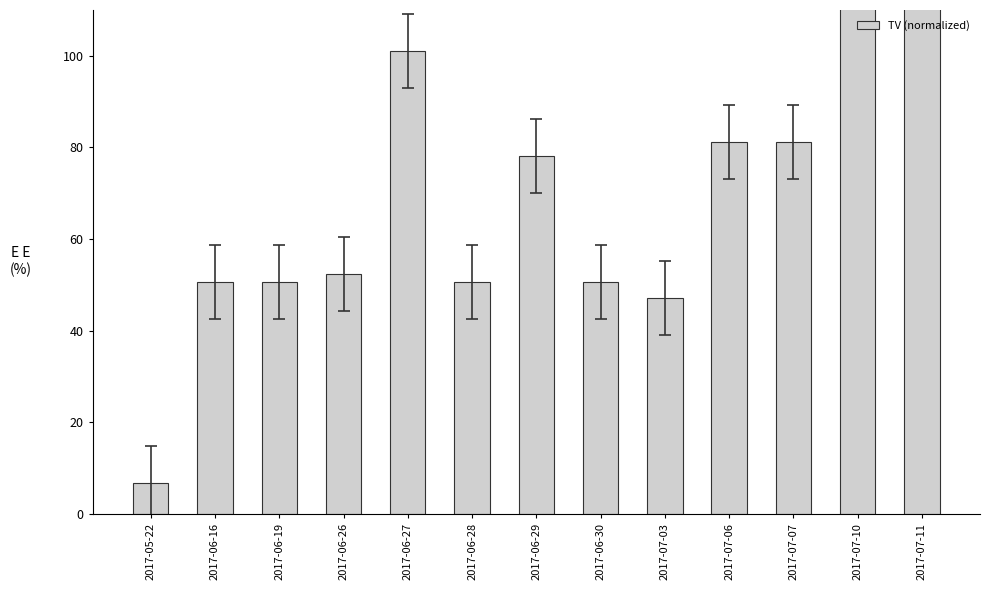

How many bars are there in total?

13